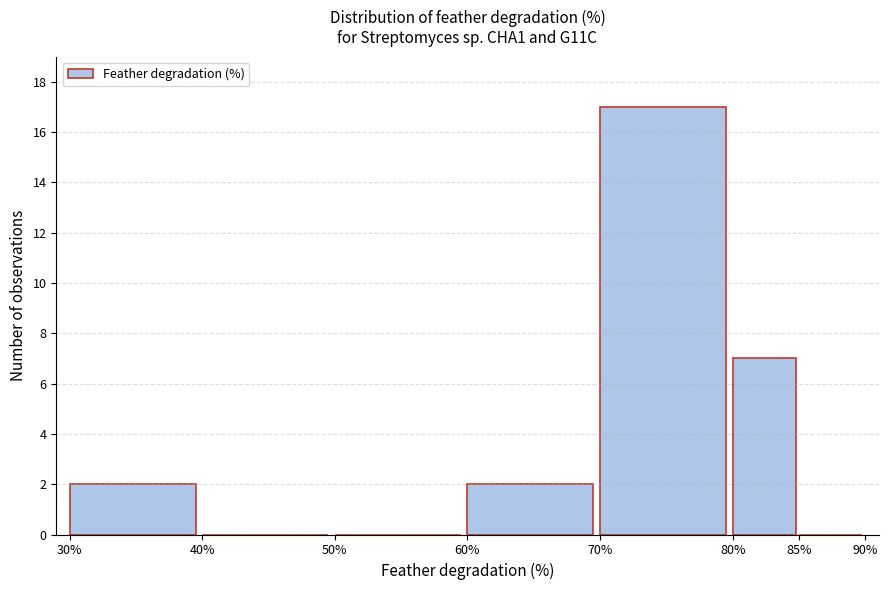

Over which range of the x-axis is the bar tallest?

70% to 80%